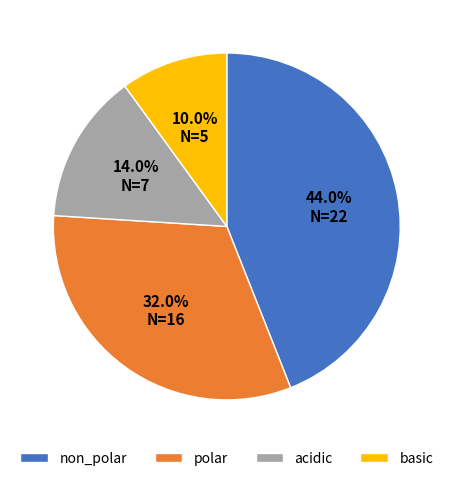

What portion of the pie excludes acidic?

86.0%